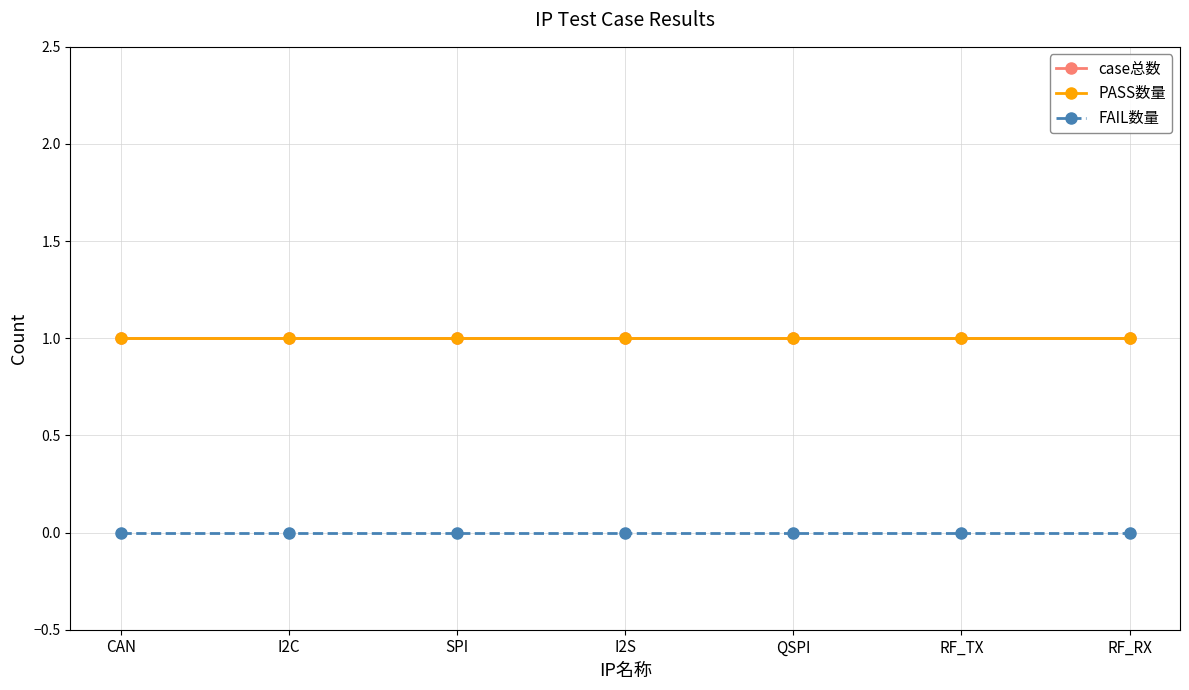

Where is FAIL数量 nearest to the value 0?

CAN